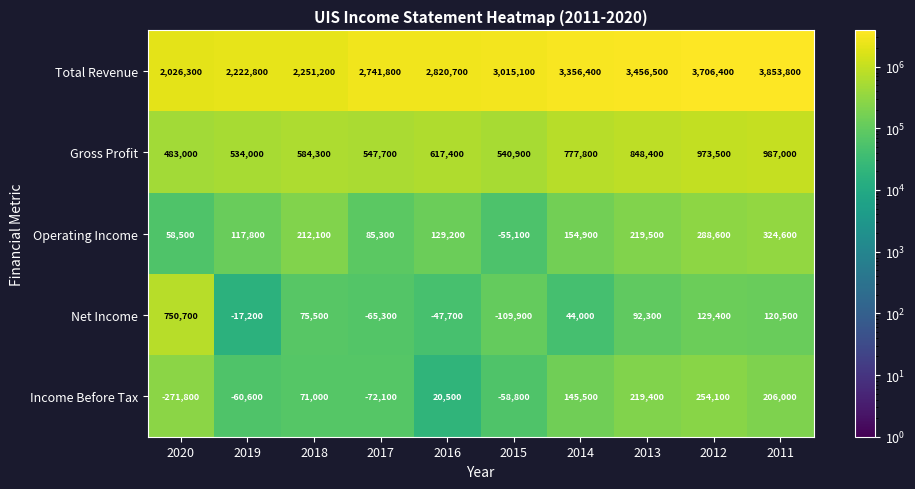

True or false: Total Revenue has a value of 5165514 at 2012.

False